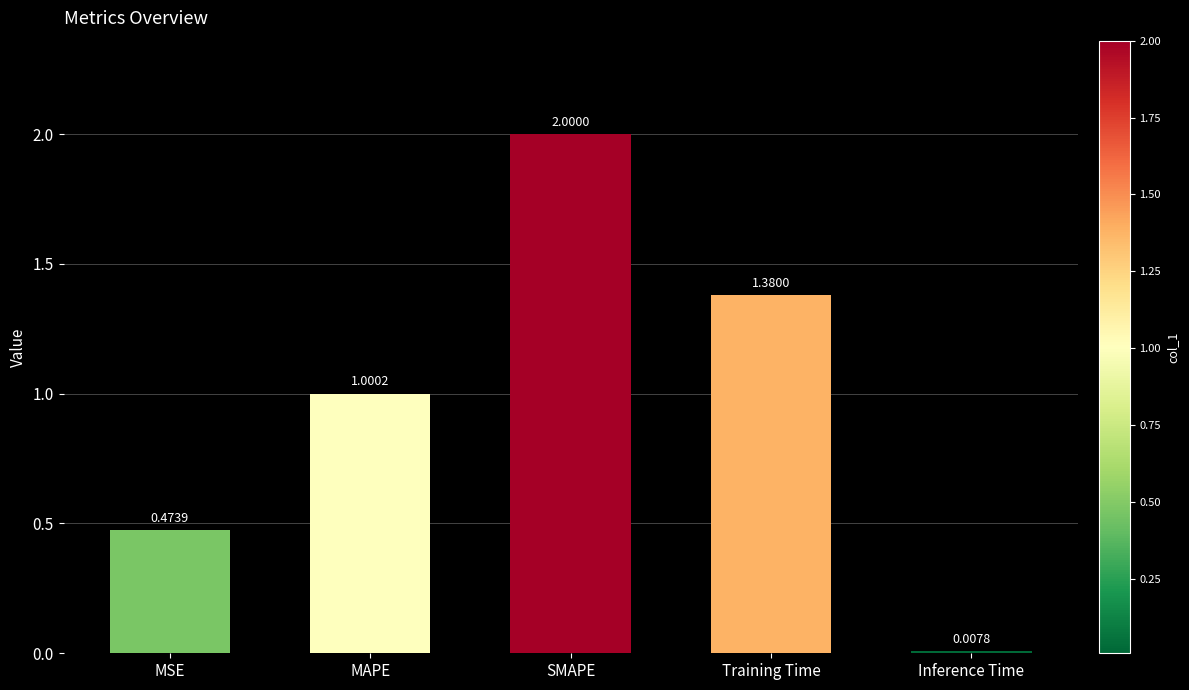

How many data points does each series have?

5